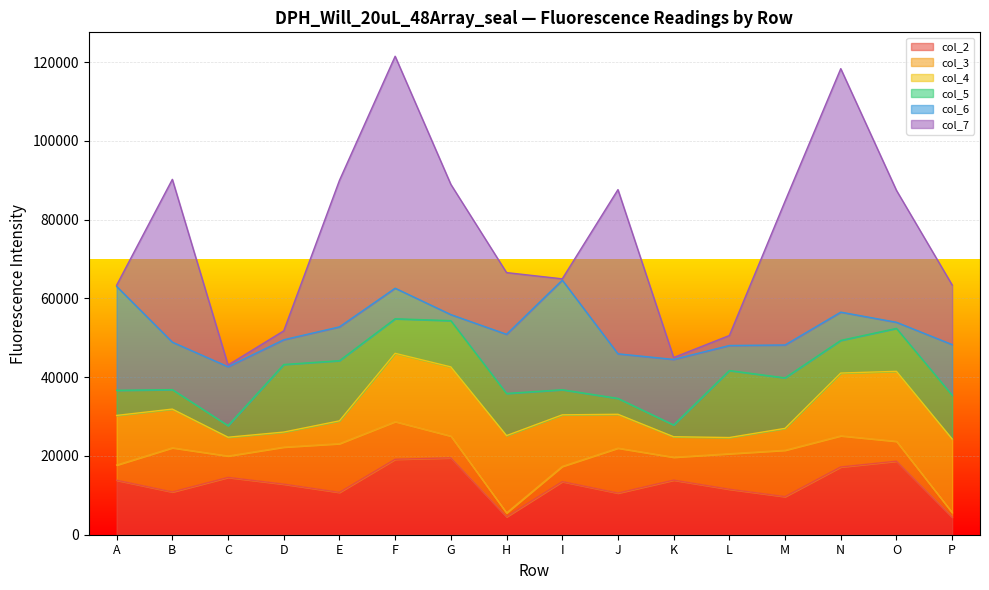

At which category does col_3 reach its first local valley?

C